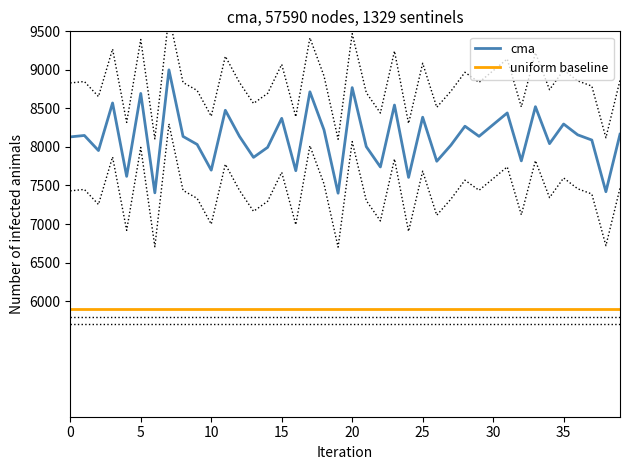

Does the chart display data point markers on the line(s)?

No